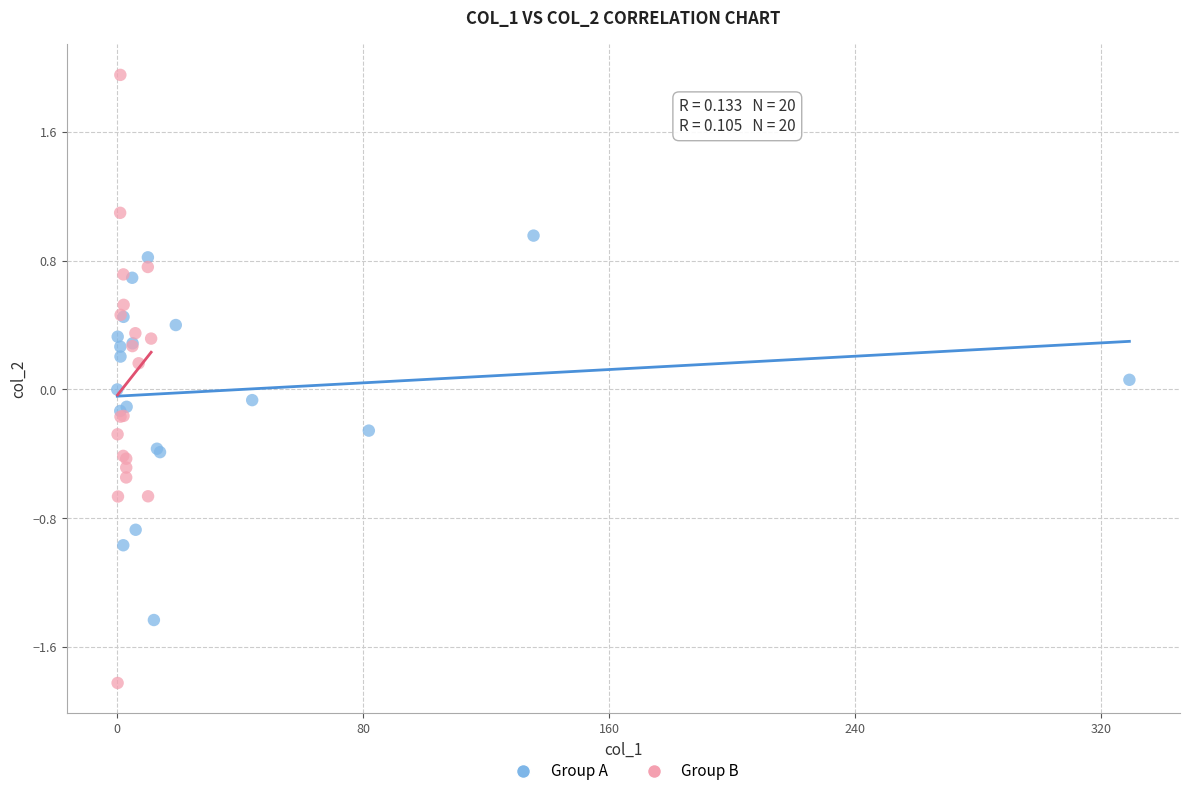

Which series reaches the maximum Y coordinate?

Group B